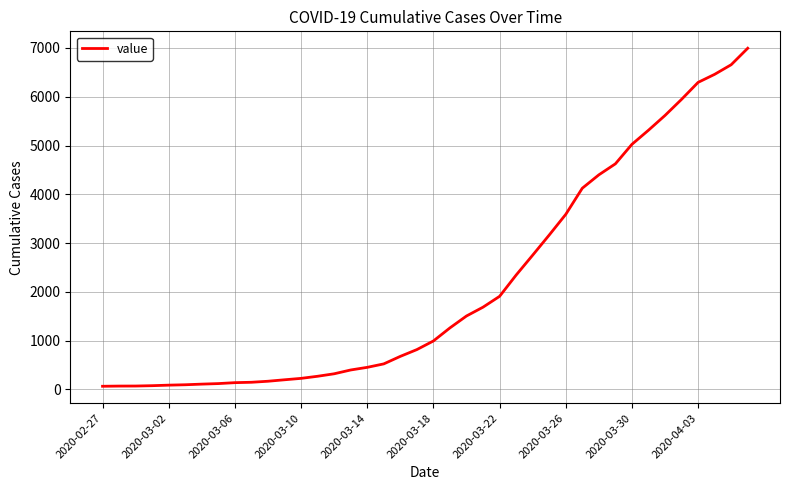

What is the maximum value shown in the chart?

6995